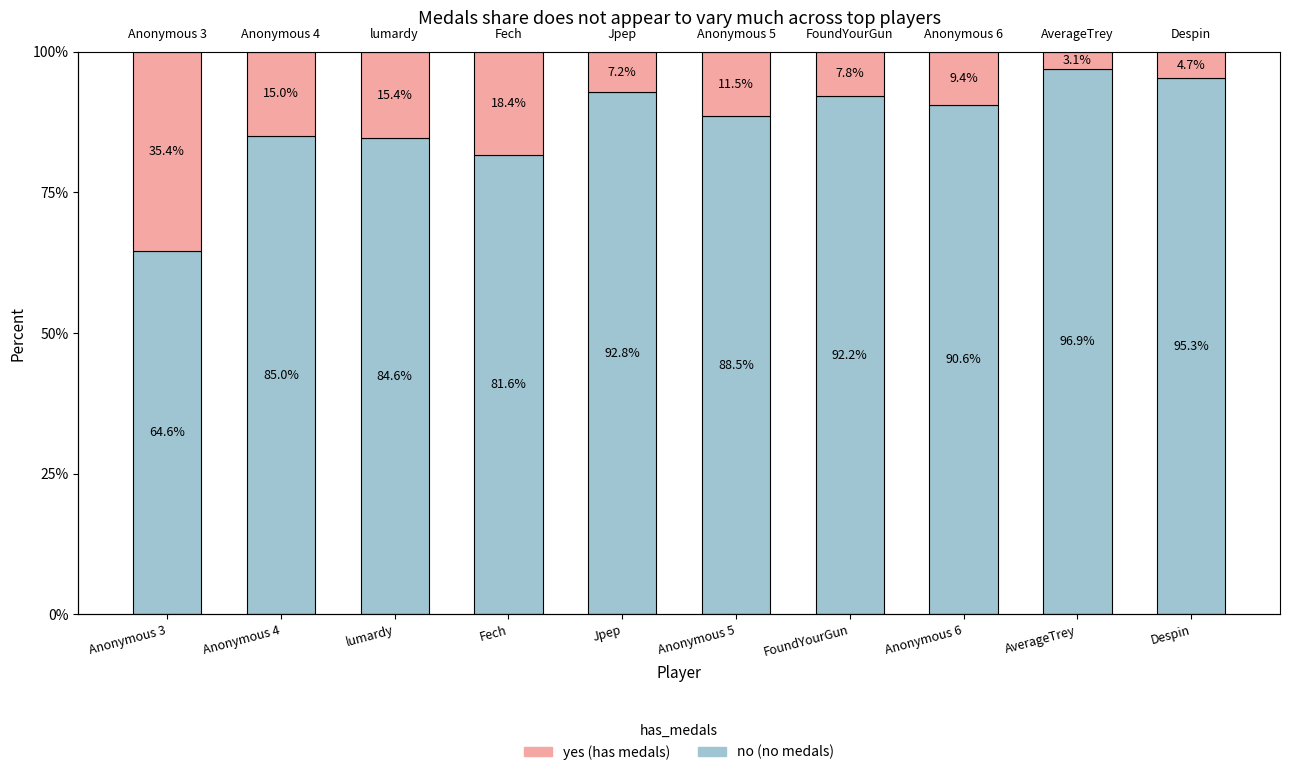

What is the value of the yes bar at the 3rd from the left?

0.2